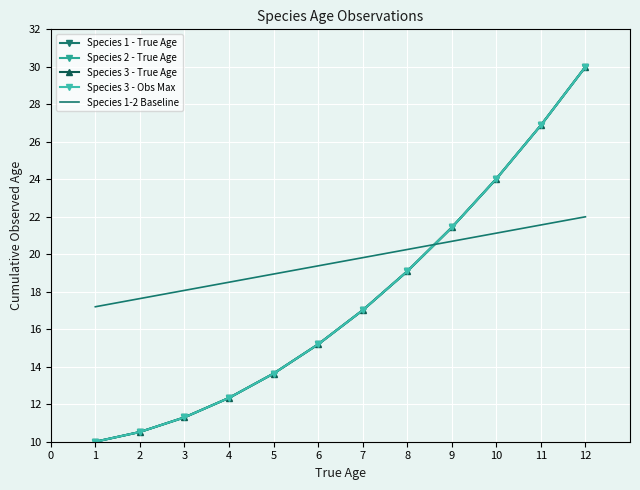

How many distinct data groups are displayed?

5